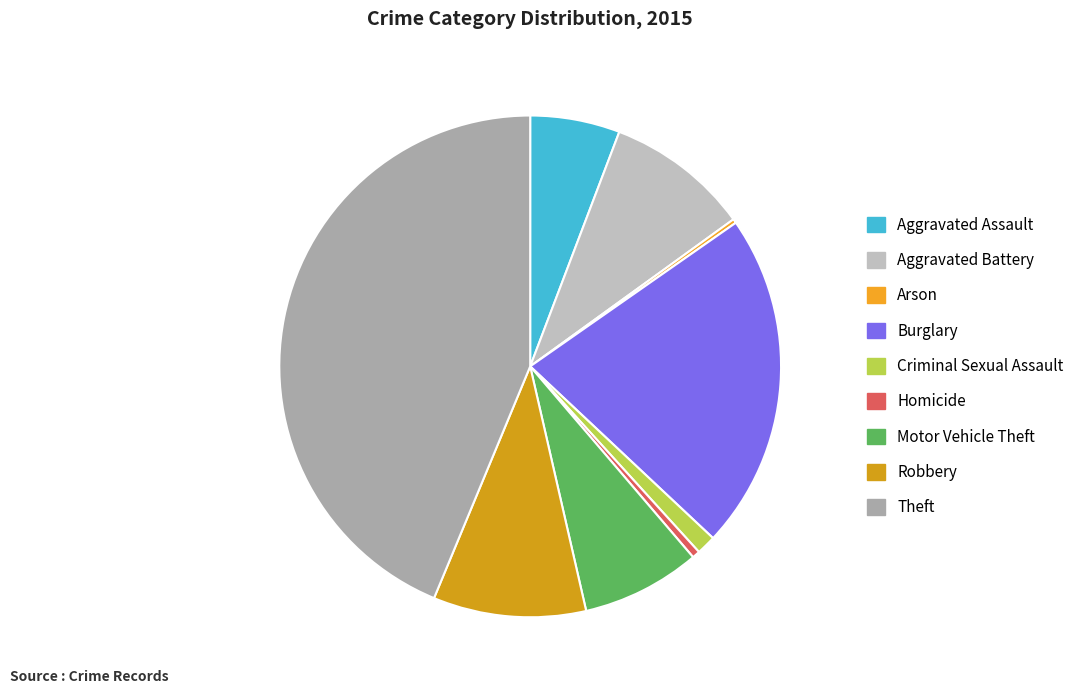

To the nearest percent, what is the difference between the largest and smallest slice percentages?

43%